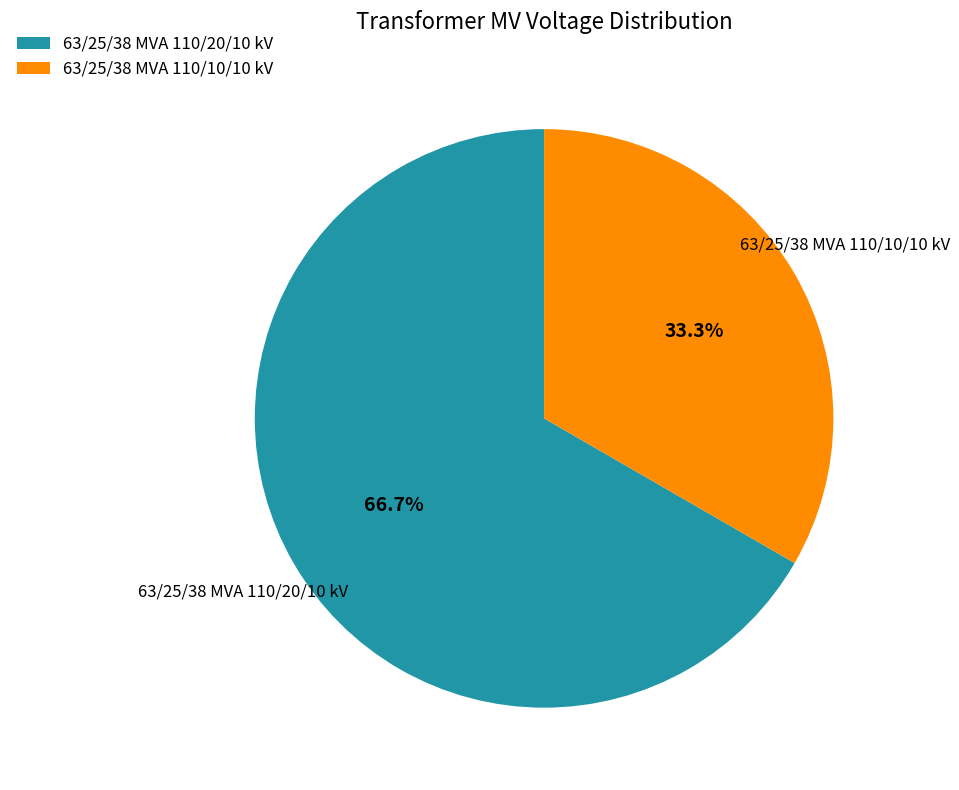

How many segments does this pie chart have?

2